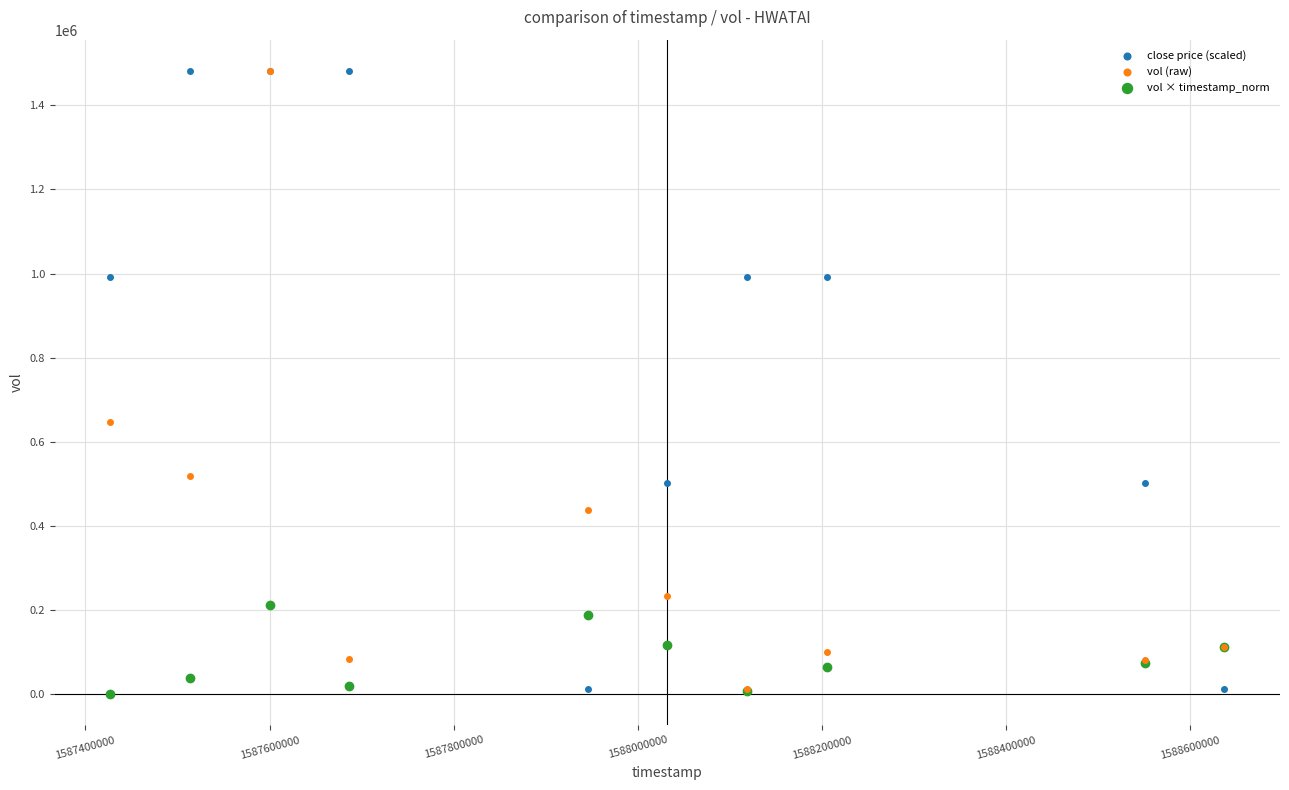

In the vol (raw) series, what Y value is closest to 747550?

647800.0